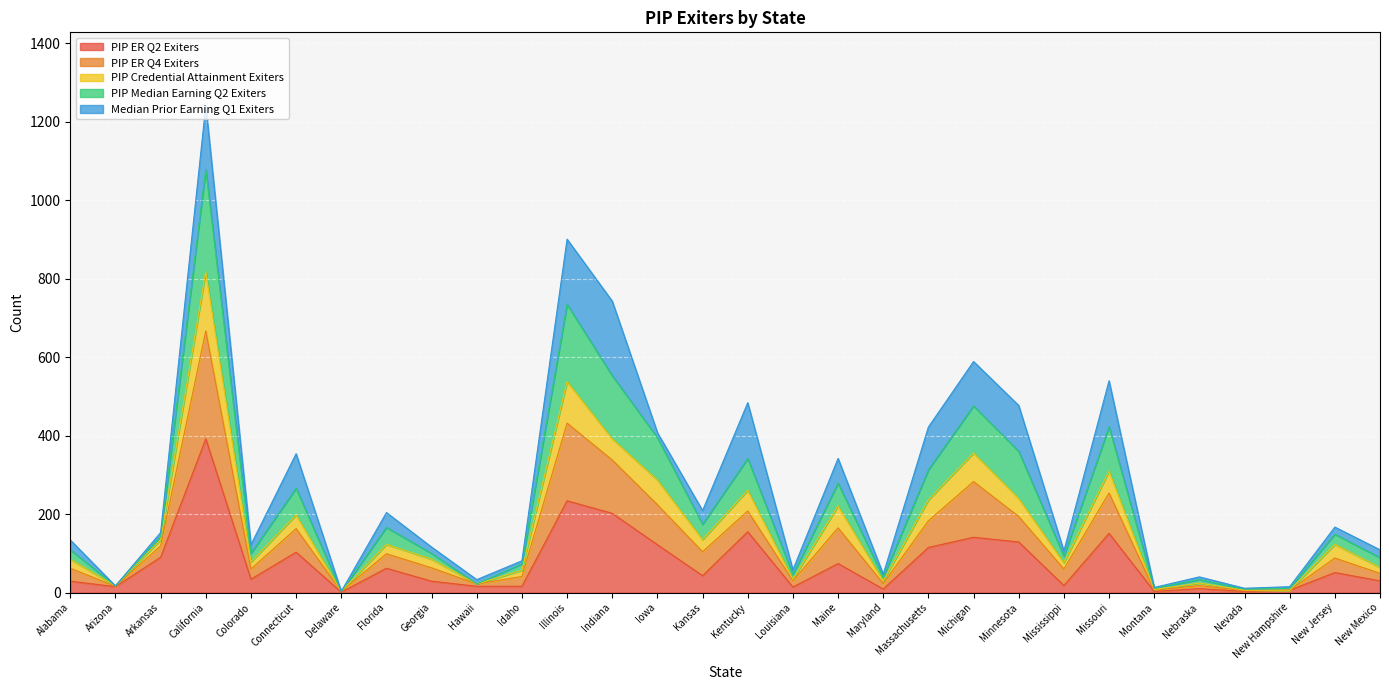

What is the label of the 10th point from the left?

Hawaii